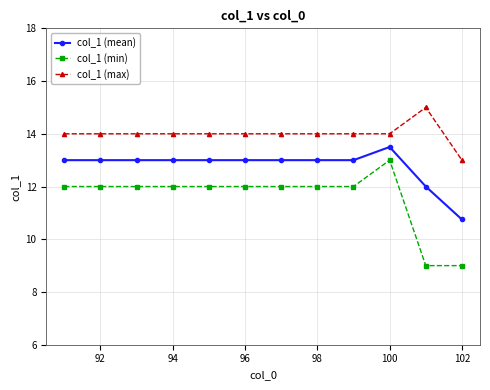

True or false: col_1 (mean) and col_1 (min) intersect in this chart.

False